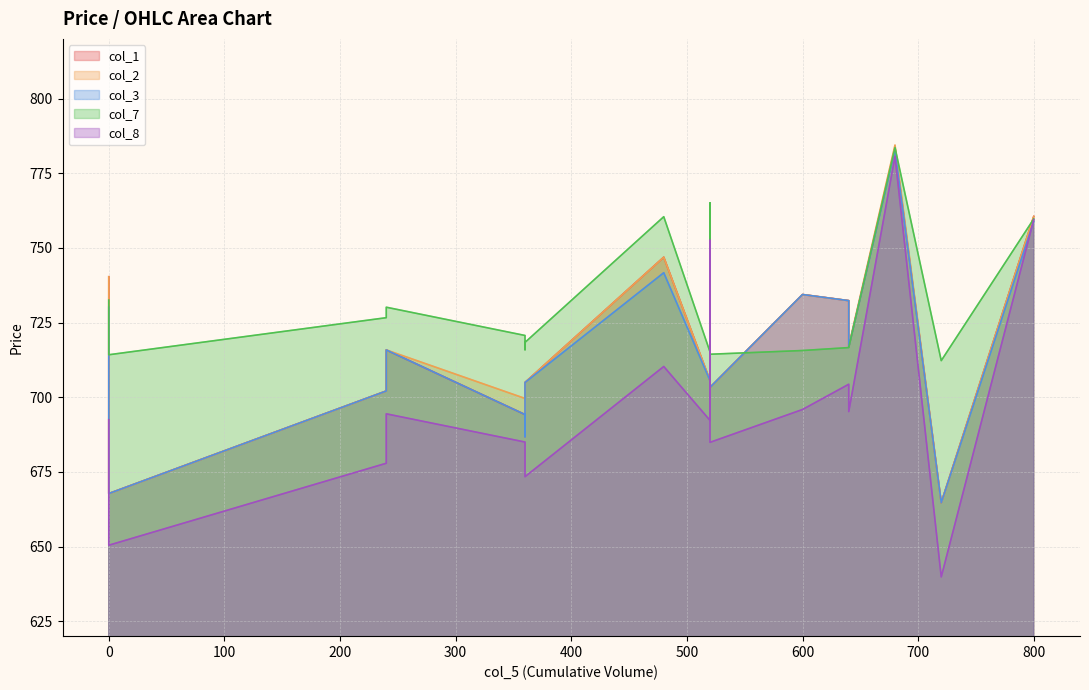

Does the chart have visible grid lines?

Yes